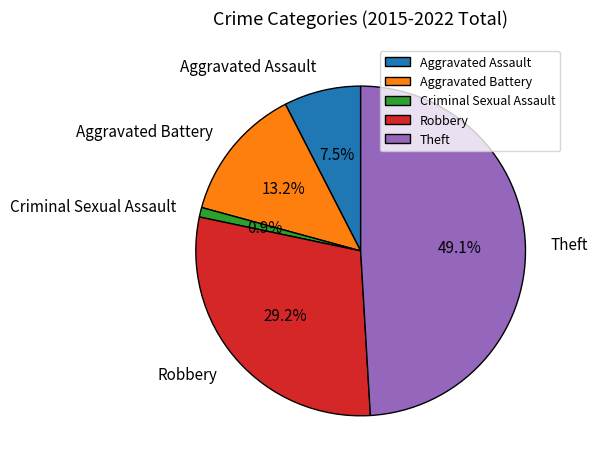

Is the sum of Criminal Sexual Assault and Aggravated Assault greater than half?

No